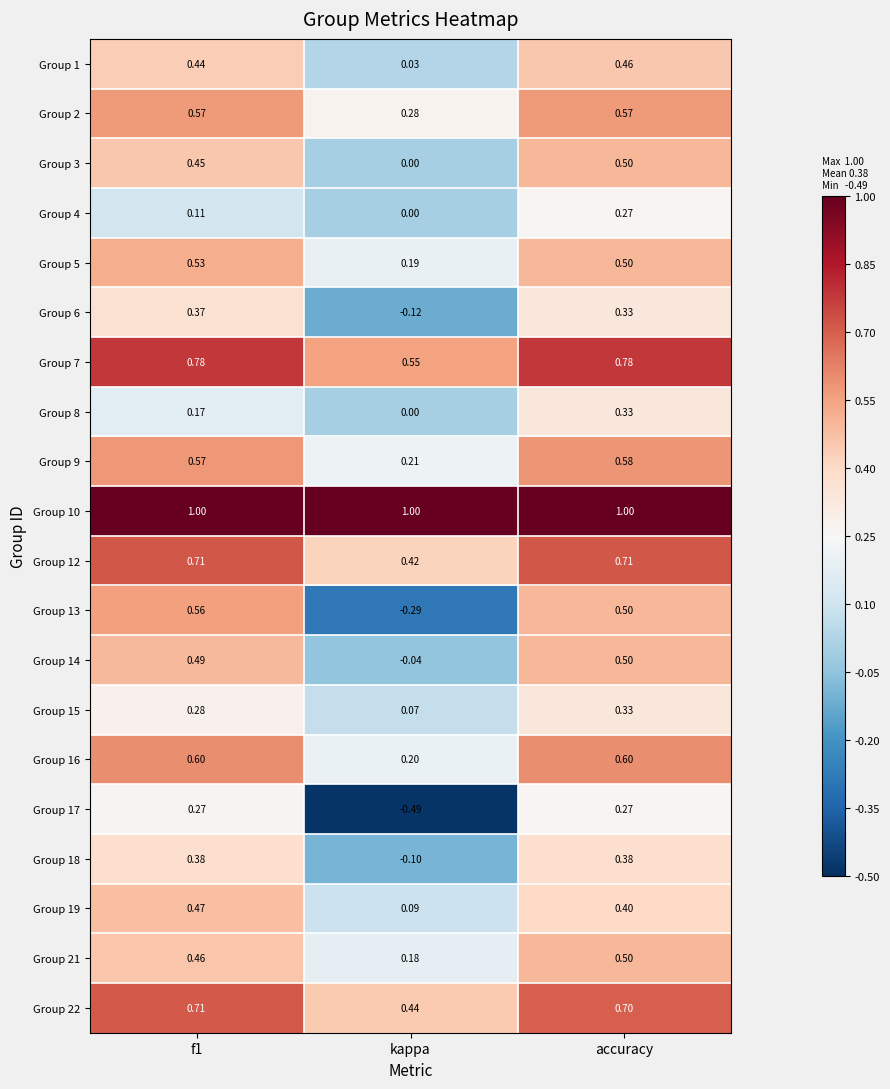

What is the total value across all series at kappa?

2.6